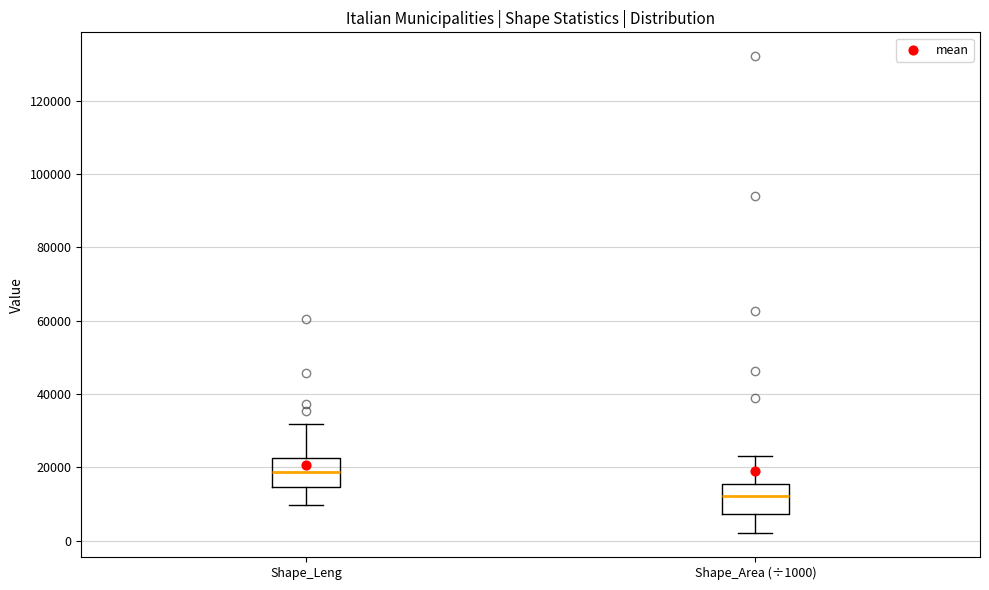

Reading left to right, read every box against the y-axis: the position of its median line, the range the box covers, and the ends of its whiskers. The values are not printed on the chart, so give them approximately, as read against the axis.

Shape_Leng: median 18000, box 14000 to 22000, whiskers 10000 to 32000
Shape_Area (÷1000): median 12000, box 8000 to 16000, whiskers 2000 to 24000